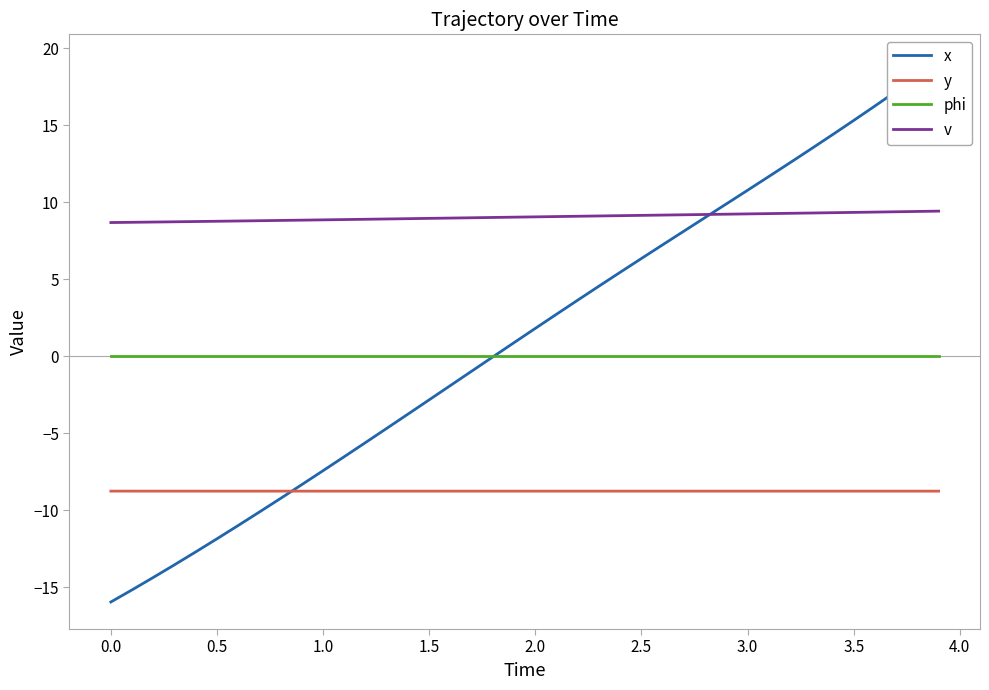

What is the difference between the maximum and minimum values in the x series?

35.1